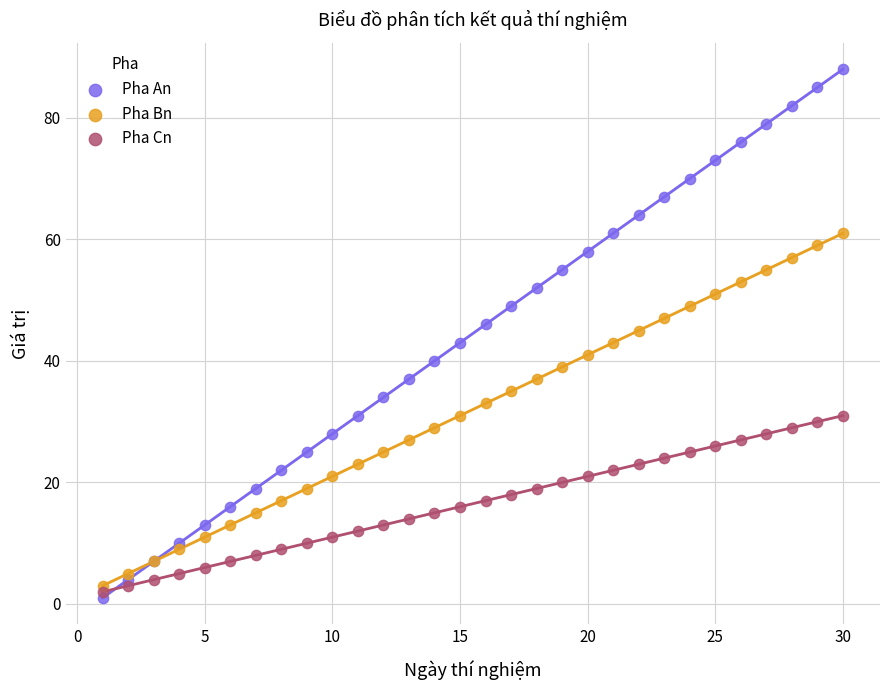

Which series contains the highest Y value?

Pha An